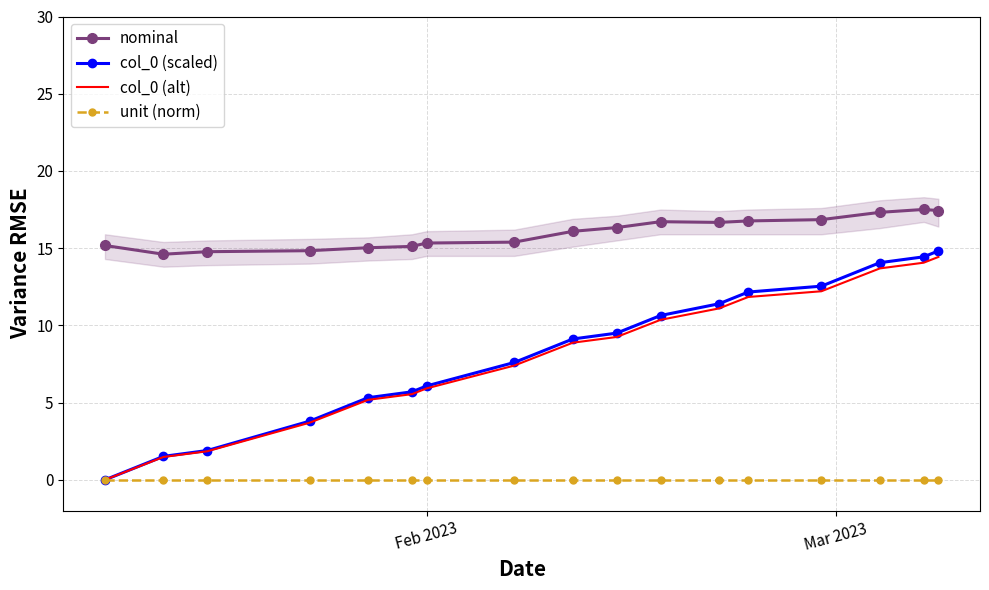

True or false: col_0 (scaled) has more than 2 interior local peaks.

False